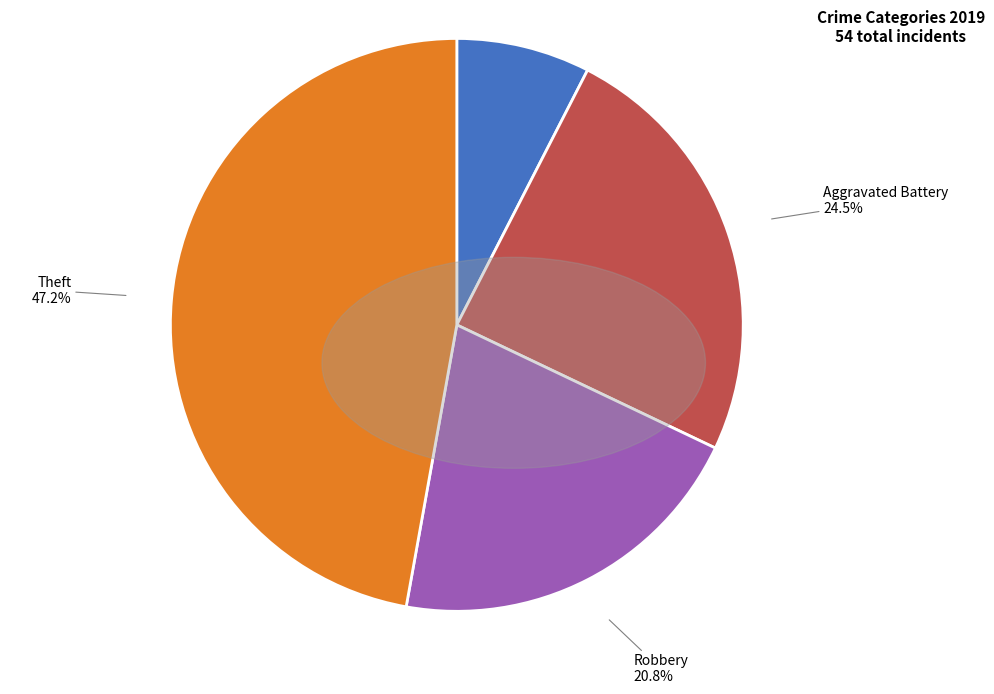

How many slices are in this pie chart?

4